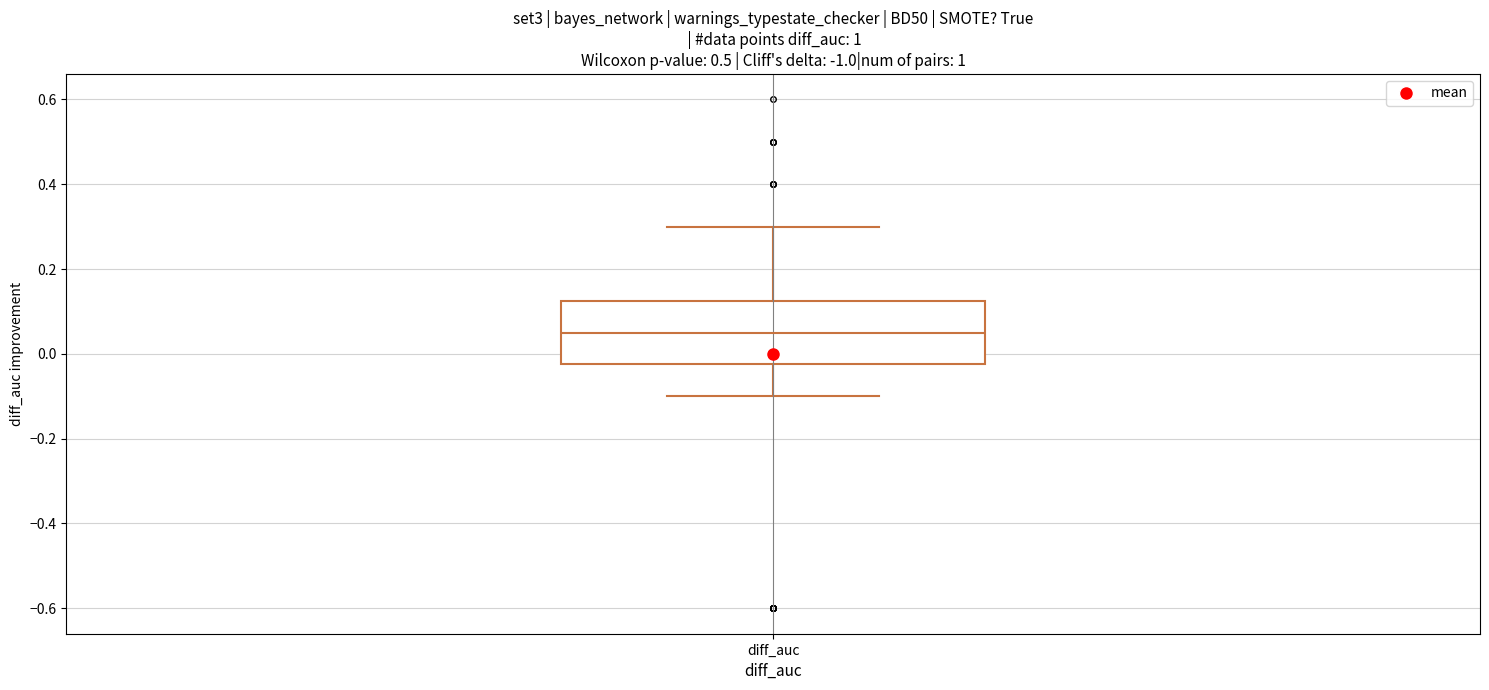

Where does the lower whisker of the box for diff_auc end on the y-axis? The values are not printed on the chart, so give them approximately, as read against the axis.

-0.10